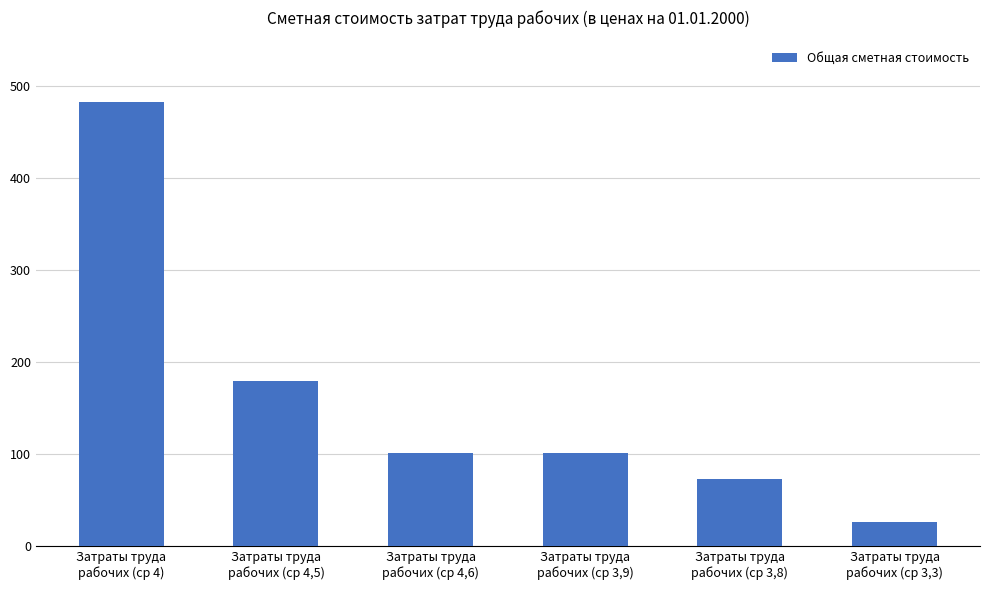

What is the value of the 6th bar from the left?

26.6